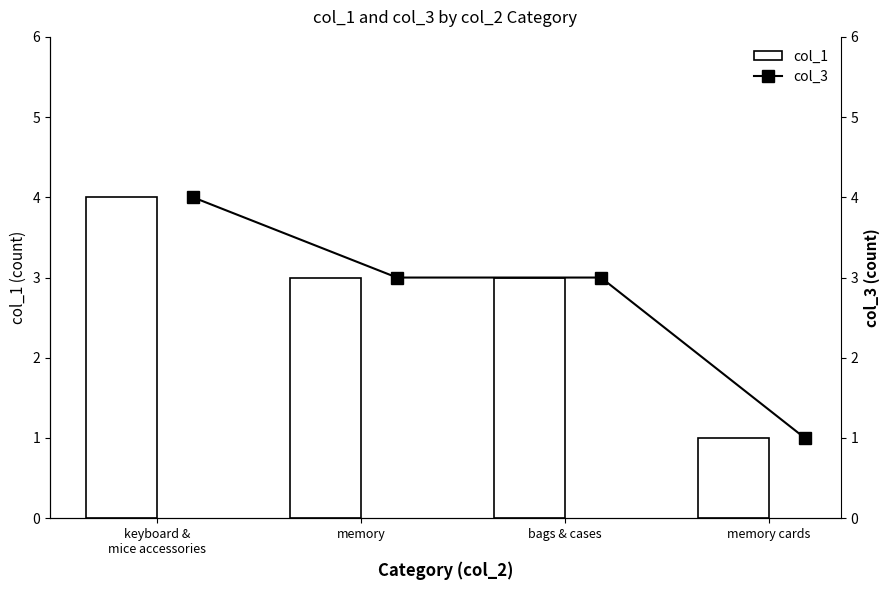

Between keyboard &
mice accessories and memory cards, which series saw the biggest shift?

col_1